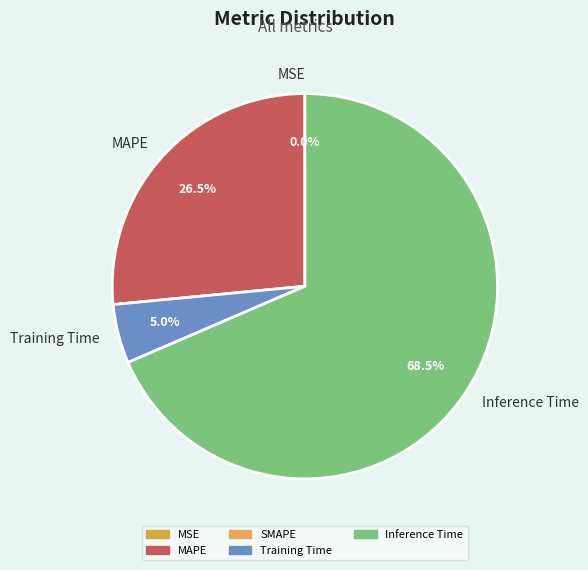

What is the largest slice in the pie chart?

Inference Time